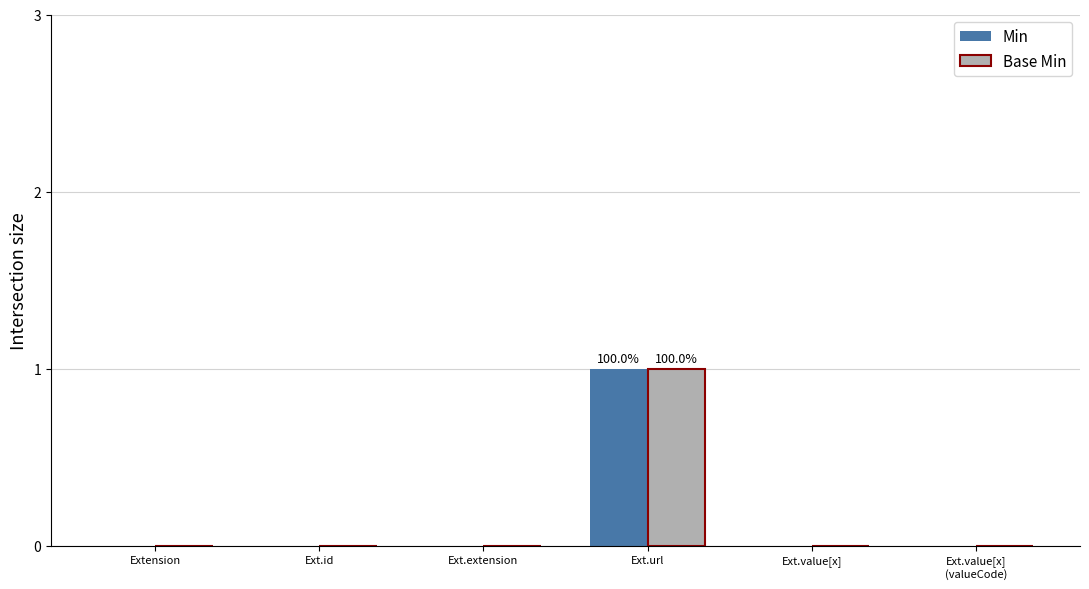

What are all the series names shown in the legend?

Min, Base Min